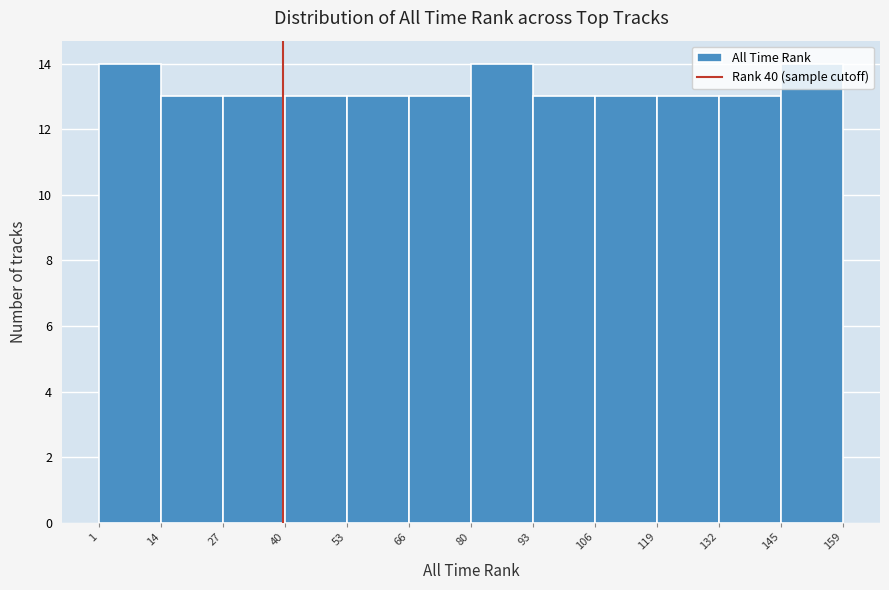

Reading left to right, transcribe this chart: for each bar, give the range it covers on the x-axis and its height. The values are not printed on the chart, so give them approximately, as read against the axis.

1 to 14: 14
14 to 27: 13
27 to 40: 13
40 to 53: 13
53 to 66: 13
66 to 80: 13
80 to 93: 14
93 to 106: 13
106 to 119: 13
119 to 132: 13
132 to 145: 13
145 to 159: 14